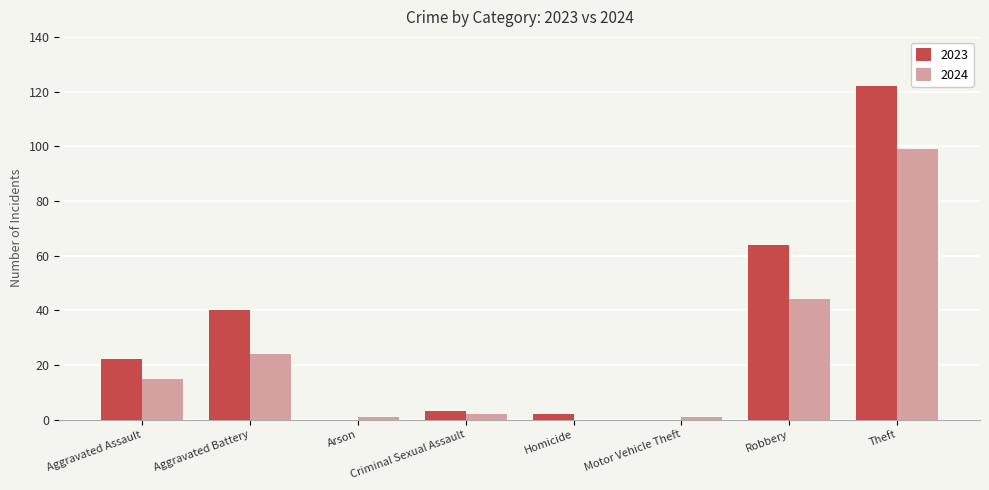

At which category is the sum across all series the highest?

Theft